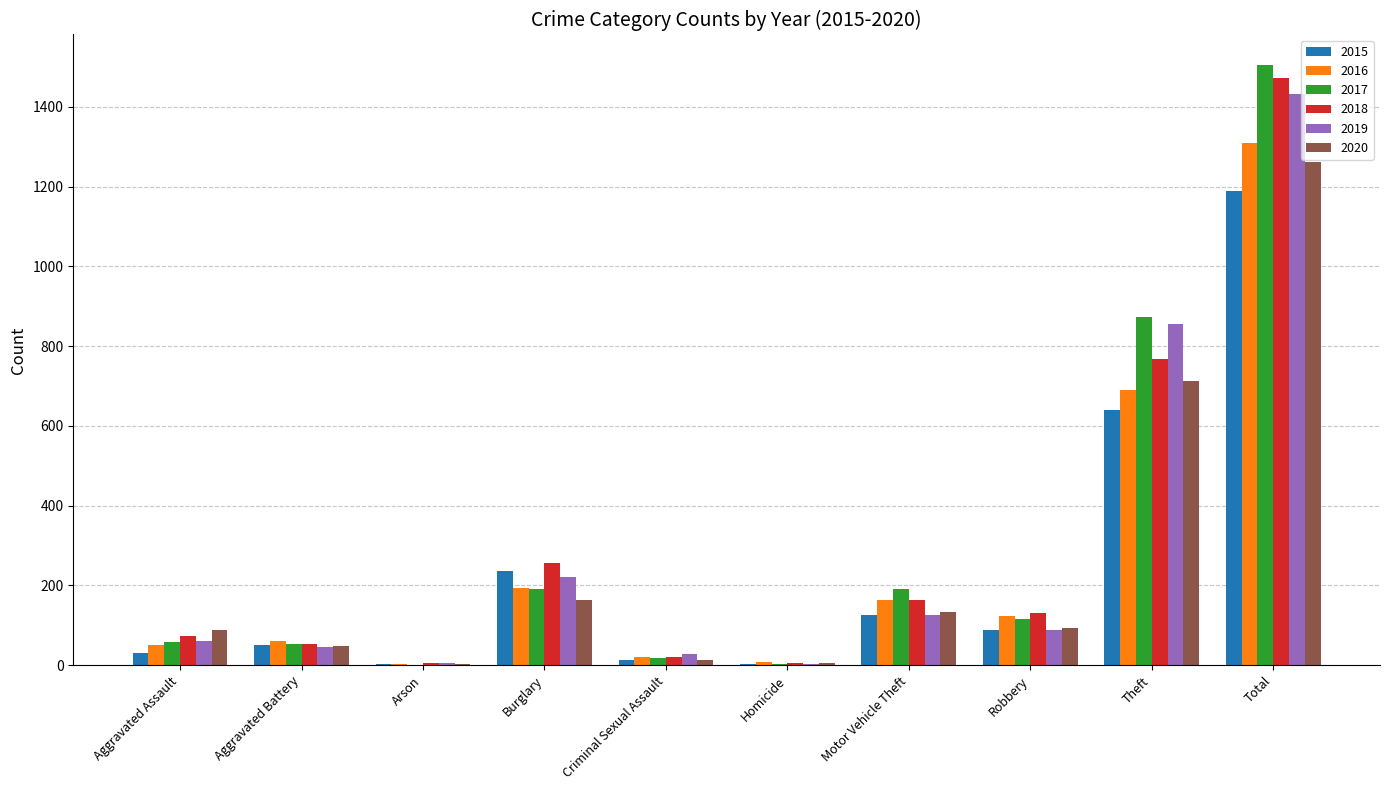

Which series changed the most between Robbery and Theft?

2019